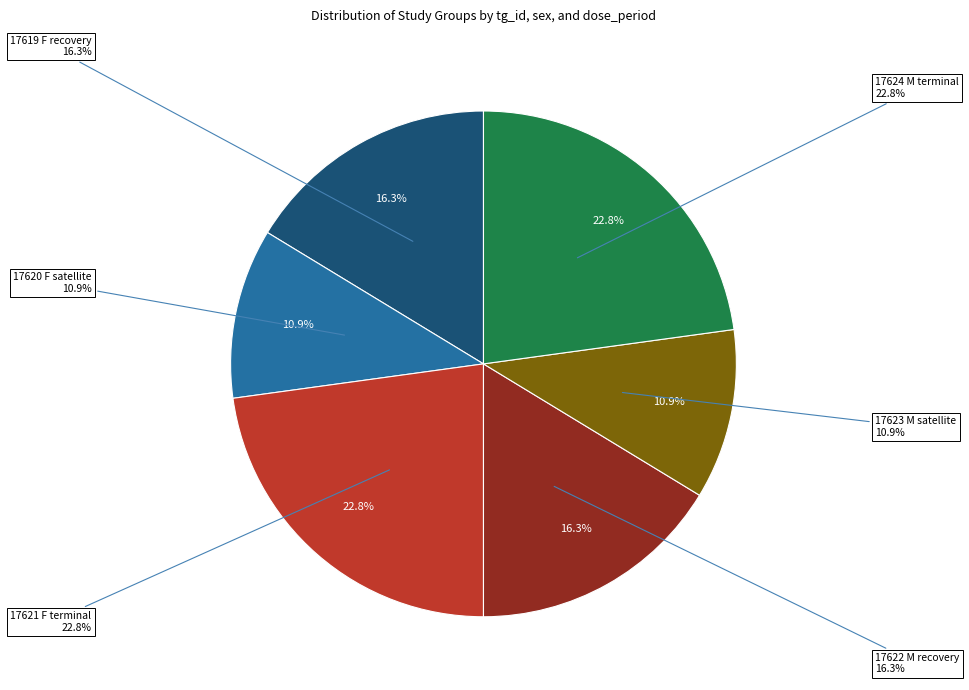

What percentage is the 17621 F terminal slice, to the nearest percent?

23%